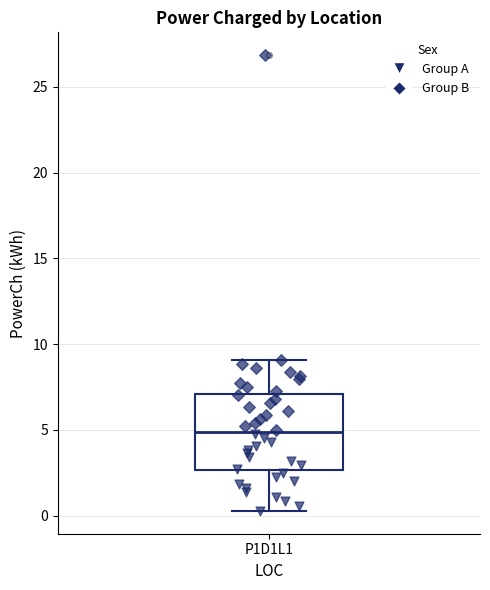

Where is the upper edge of the box for P1D1L1 on the y-axis? The values are not printed on the chart, so give them approximately, as read against the axis.

7.0